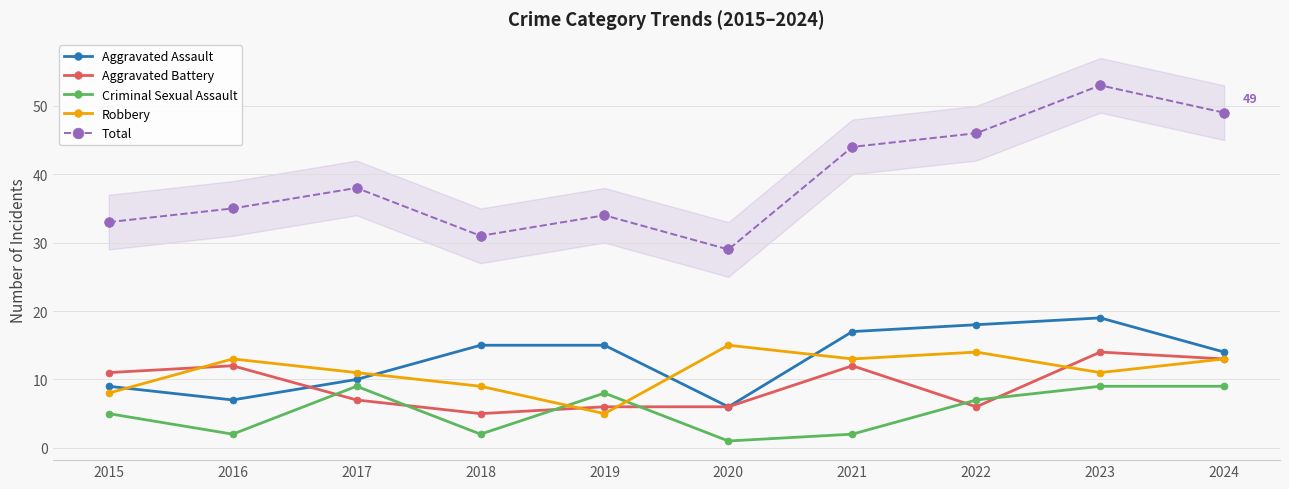

How many data points in Aggravated Assault are above 15?

3